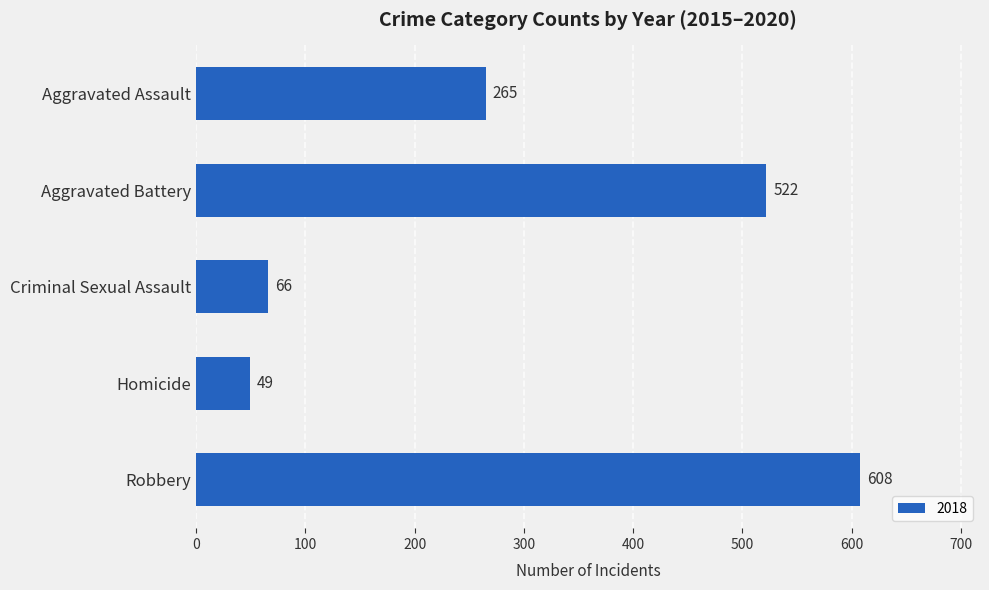

Which category has the lowest value across all series?

Homicide